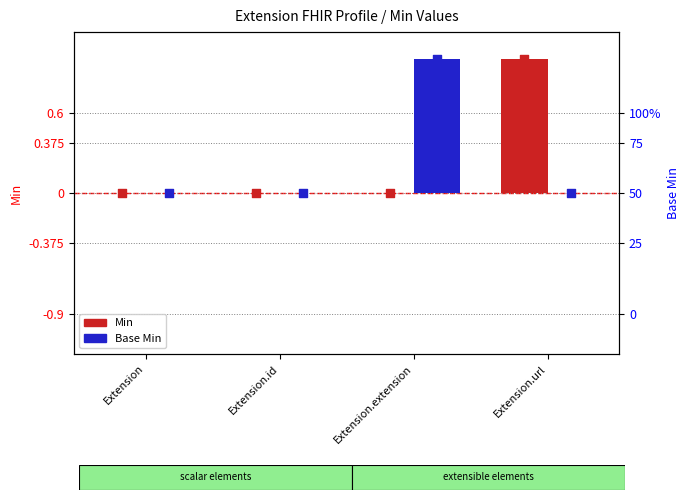

Which series contains the highest Y value?

Min